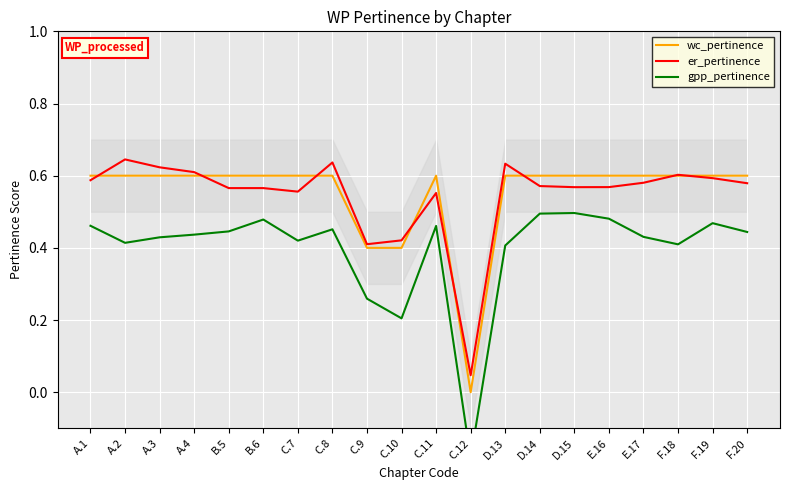

What is the label of the 14th point from the left?

D.14